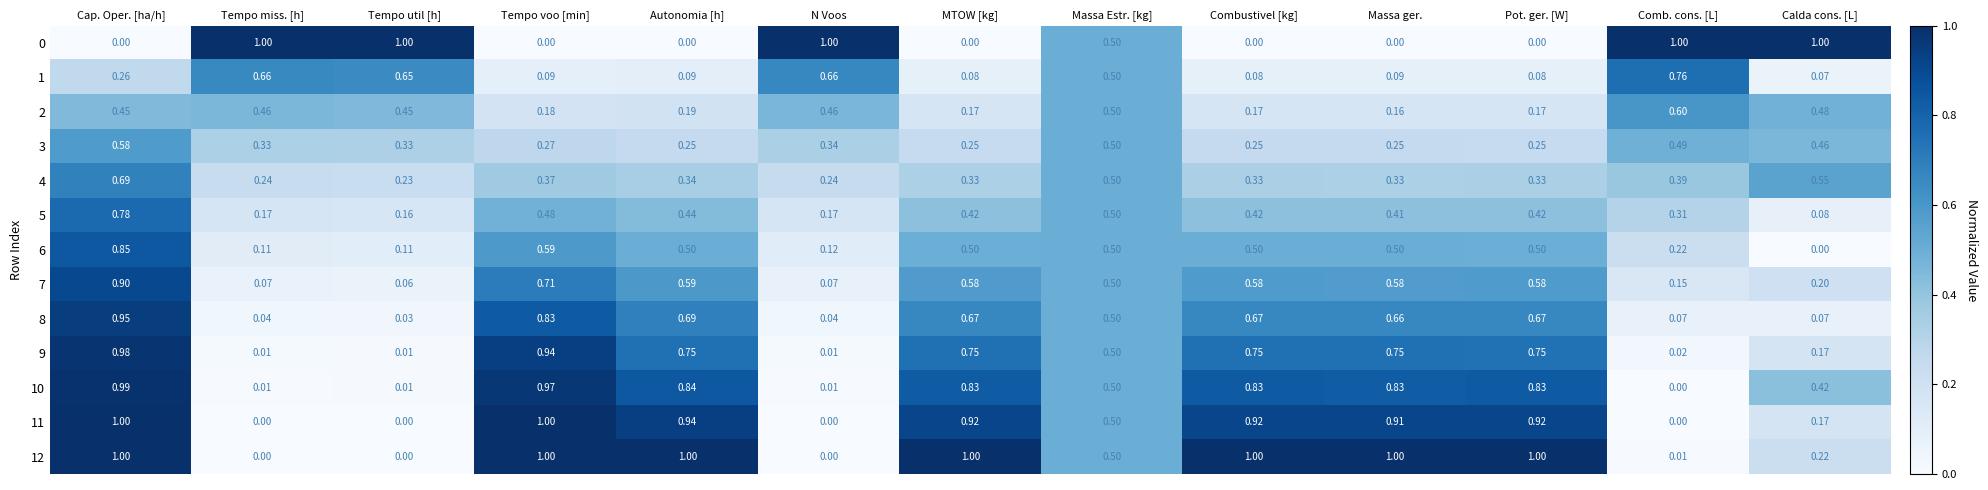

At which category is the sum across all series the highest?

Cap. Oper. [ha/h]